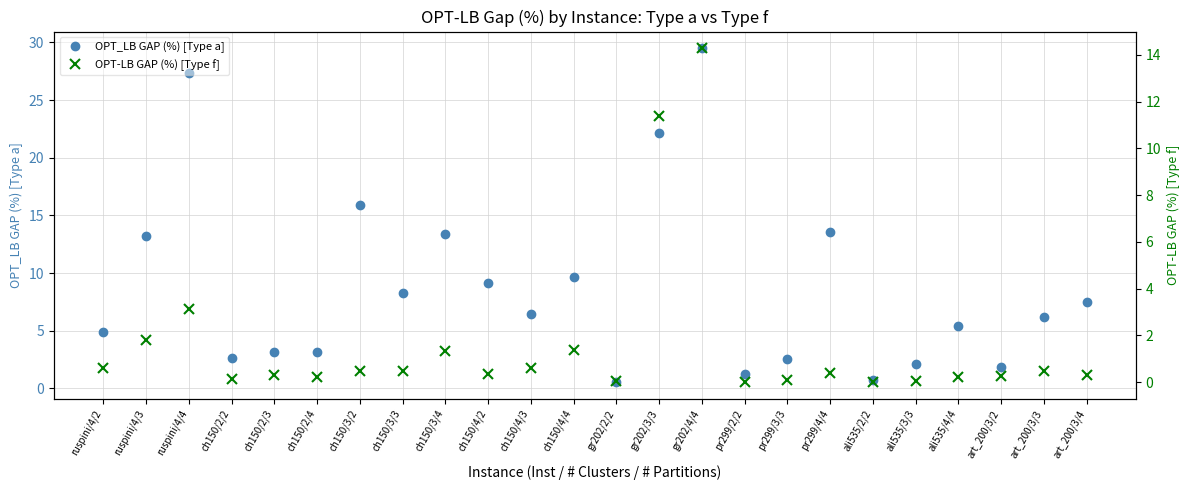

Which series has the largest total across all categories?

OPT_LB GAP (%) [Type a]